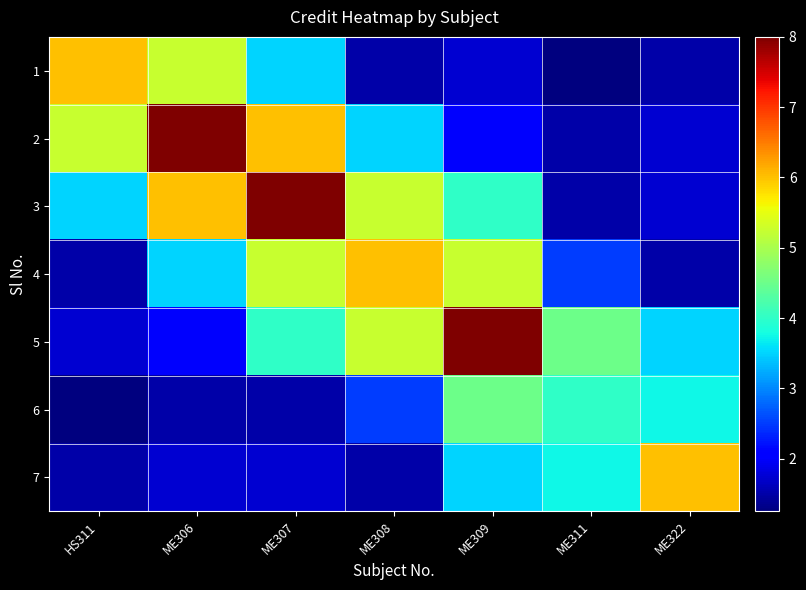

Reading left to right, transcribe all the data shown in this chart.

1: HS311=6.0	ME306=5.2	ME307=3.5	ME308=1.5	ME309=1.8	ME311=1.2	ME322=1.5
2: HS311=5.2	ME306=8.0	ME307=6.0	ME308=3.5	ME309=2.0	ME311=1.5	ME322=1.8
3: HS311=3.5	ME306=6.0	ME307=8.0	ME308=5.2	ME309=4.0	ME311=1.5	ME322=1.8
4: HS311=1.5	ME306=3.5	ME307=5.2	ME308=6.0	ME309=5.2	ME311=2.5	ME322=1.5
5: HS311=1.8	ME306=2.0	ME307=4.0	ME308=5.2	ME309=8.0	ME311=4.5	ME322=3.5
6: HS311=1.2	ME306=1.5	ME307=1.5	ME308=2.5	ME309=4.5	ME311=4.0	ME322=3.8
7: HS311=1.5	ME306=1.8	ME307=1.8	ME308=1.5	ME309=3.5	ME311=3.8	ME322=6.0